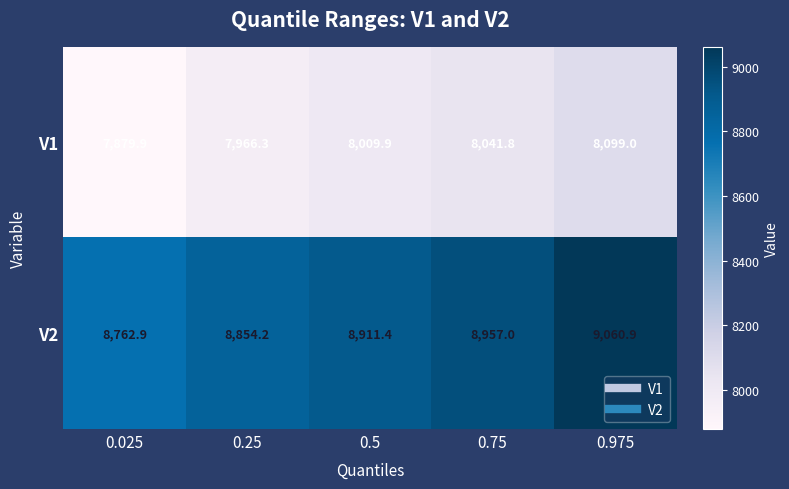

What is the difference between the V1 values at 0.75 and 0.975?

57.2